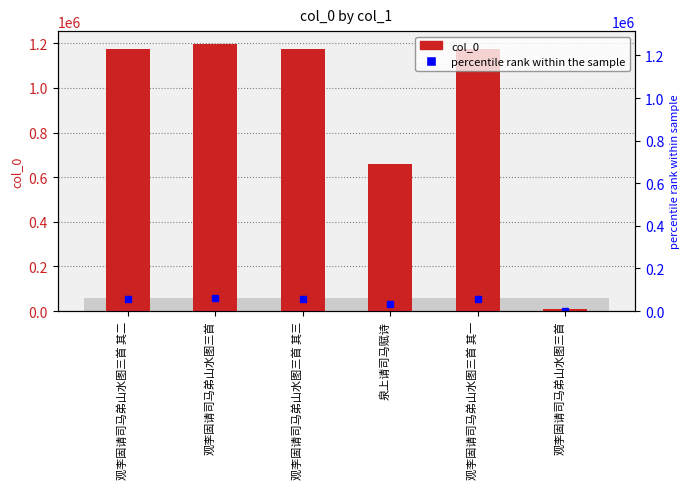

How many data points are less than 1172929?

3